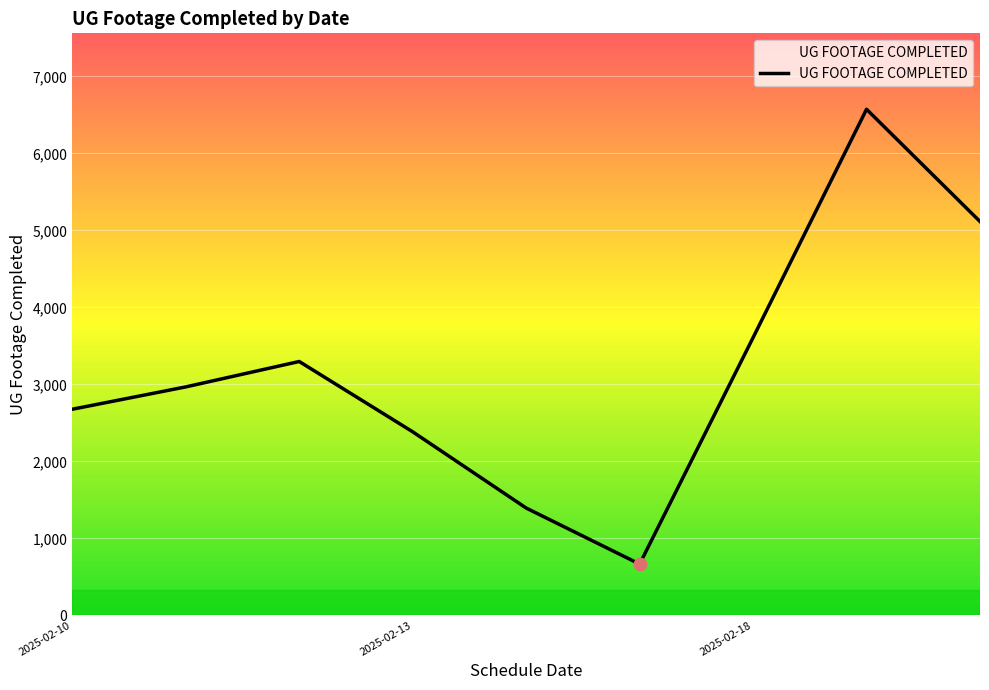

What is the difference between the maximum and minimum values?

5907